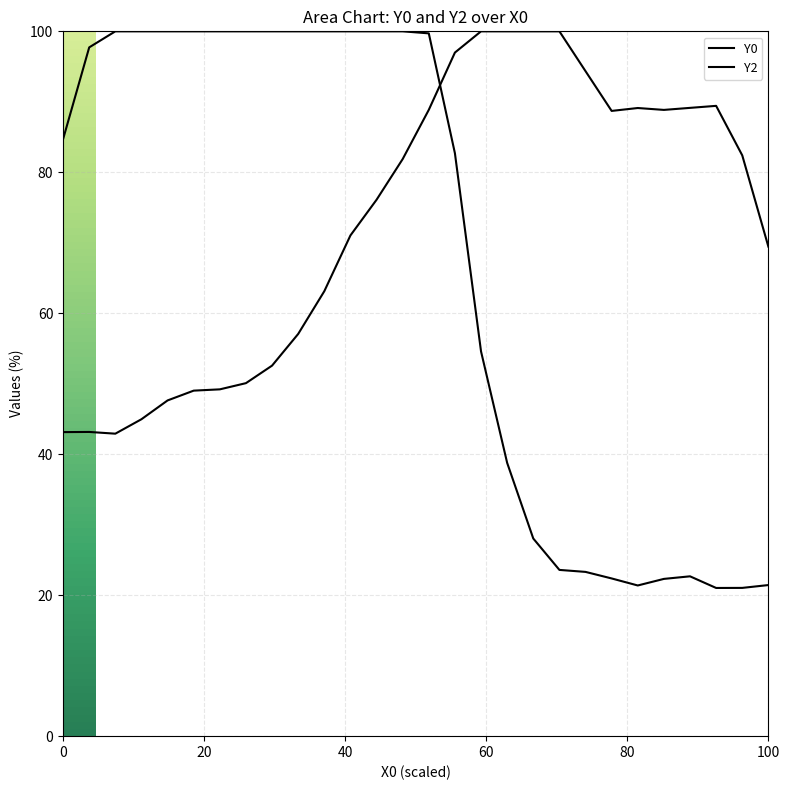

Is the value of Y0 at 40 greater than the value of Y2 at 14?

Yes